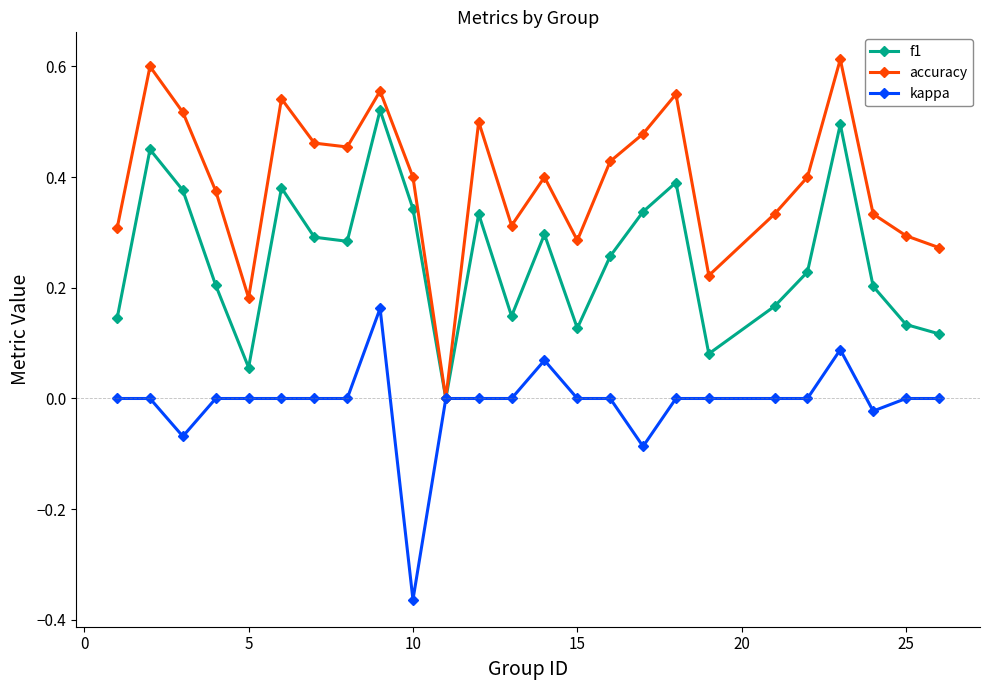

How many positive values does the f1 series have?

24